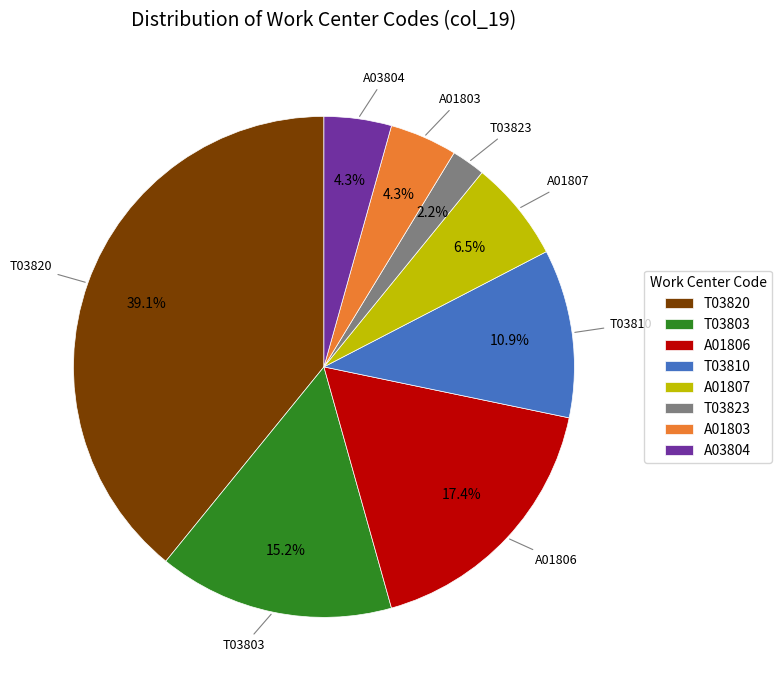

Is there a majority slice in this chart?

No